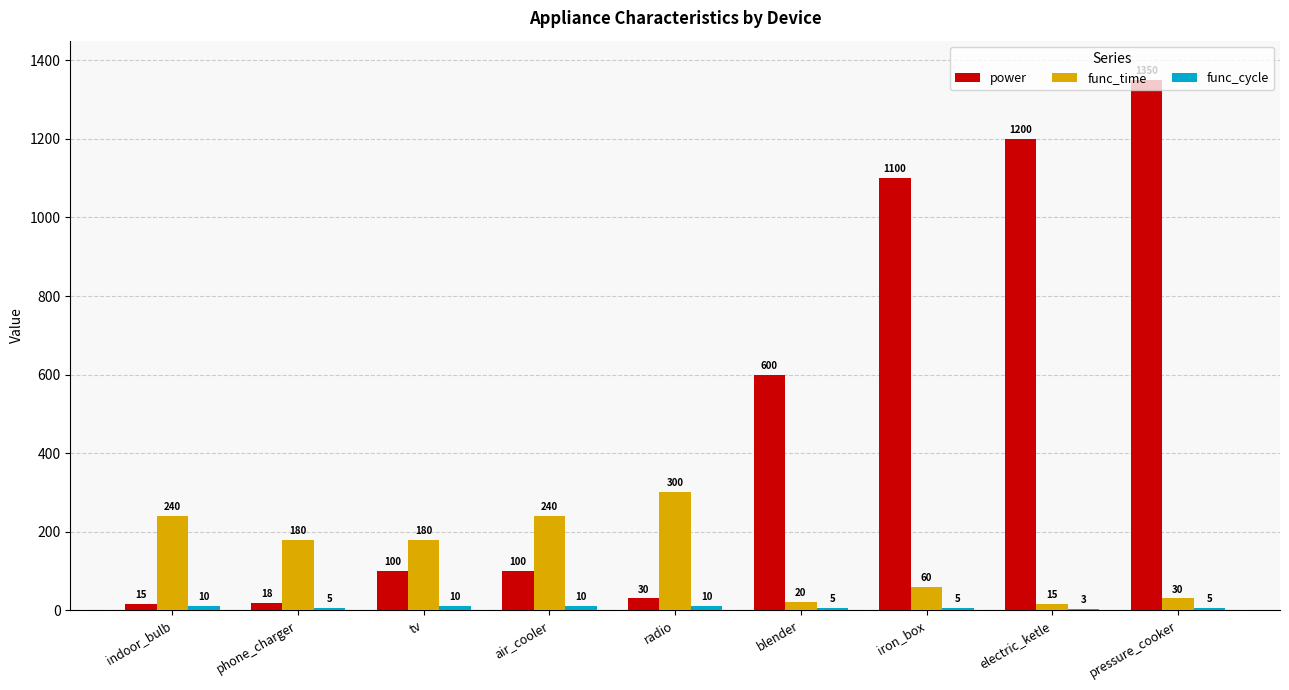

Read the func_time value at pressure_cooker.

30